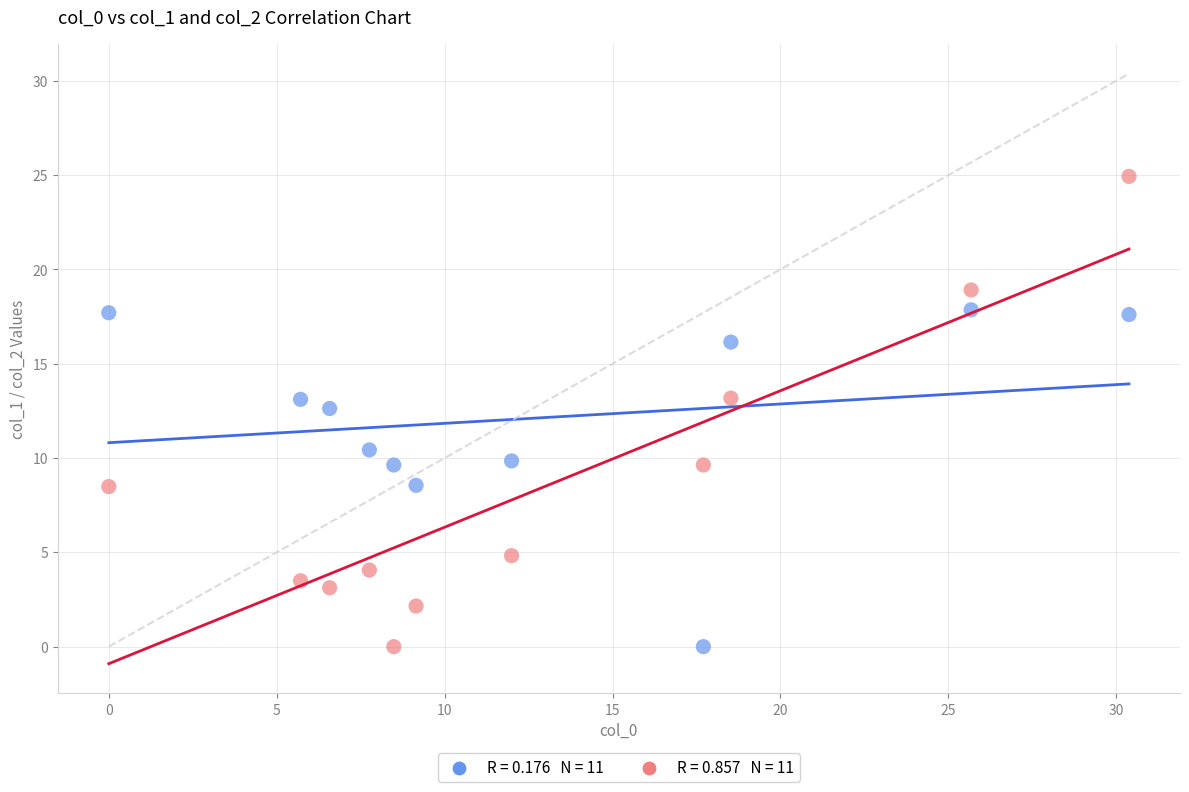

Across all series, what Y value is closest to 12?

12.6